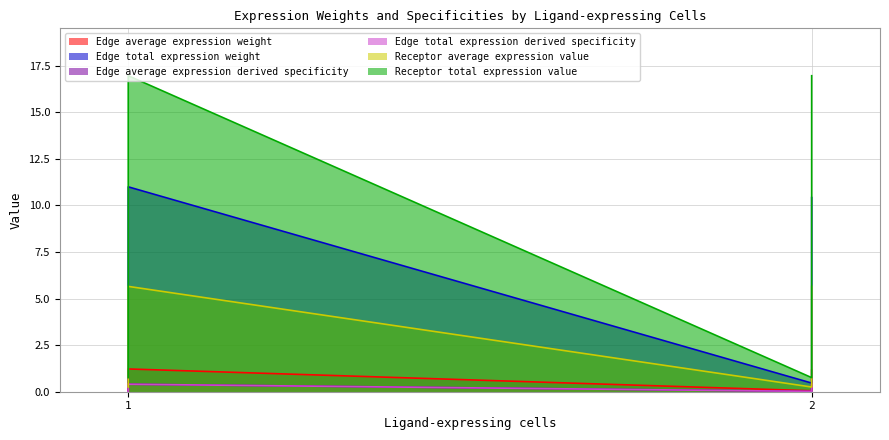

True or false: Edge total expression weight has a value of 3.6 at 1.

False